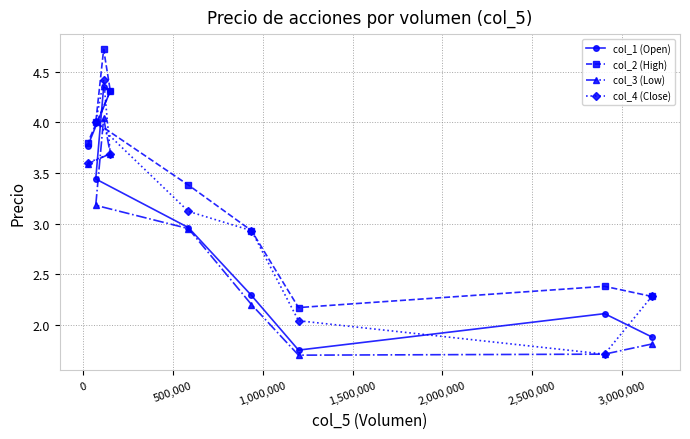

At how many categories does at least one series exceed 3?

5